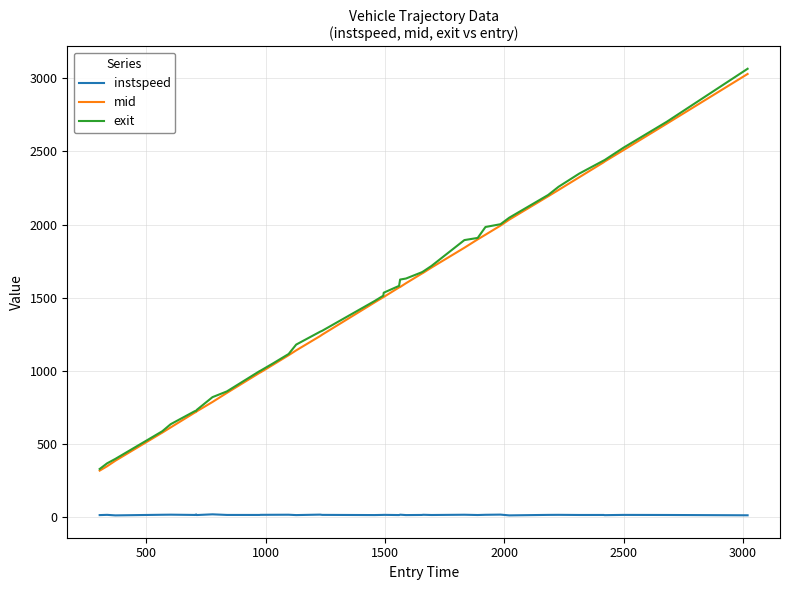

Which series has the widest spread of values?

exit